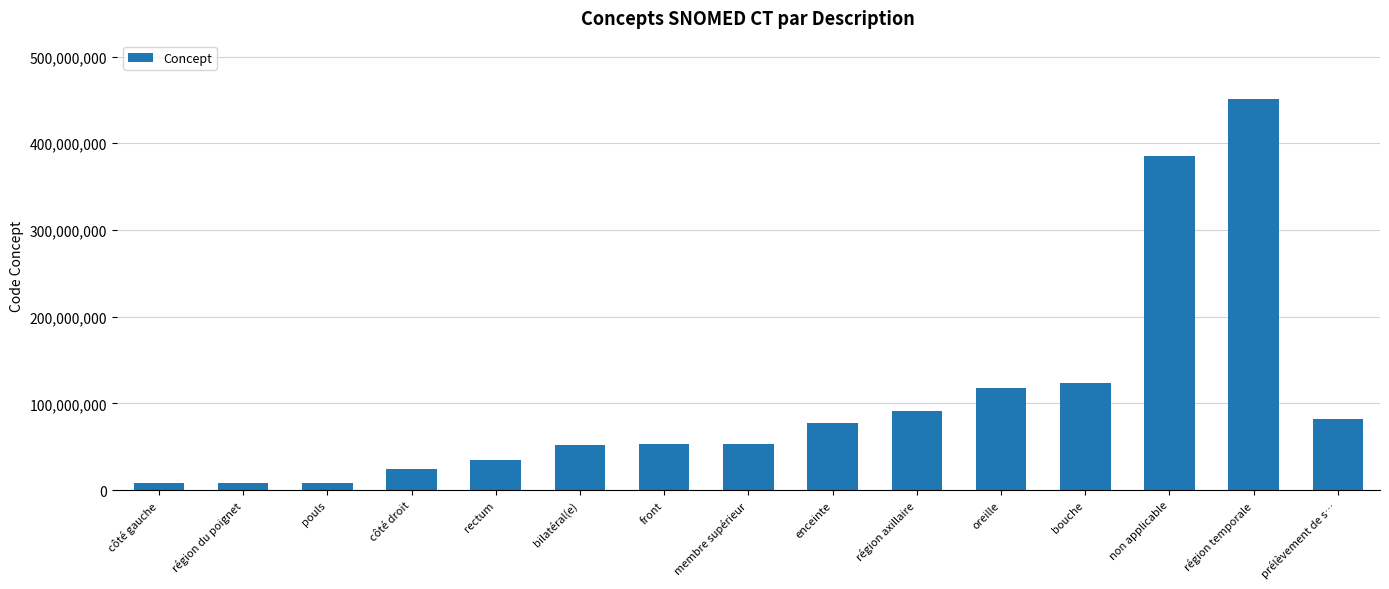

True or false: the data shows 8205005 at région du poignet.

True